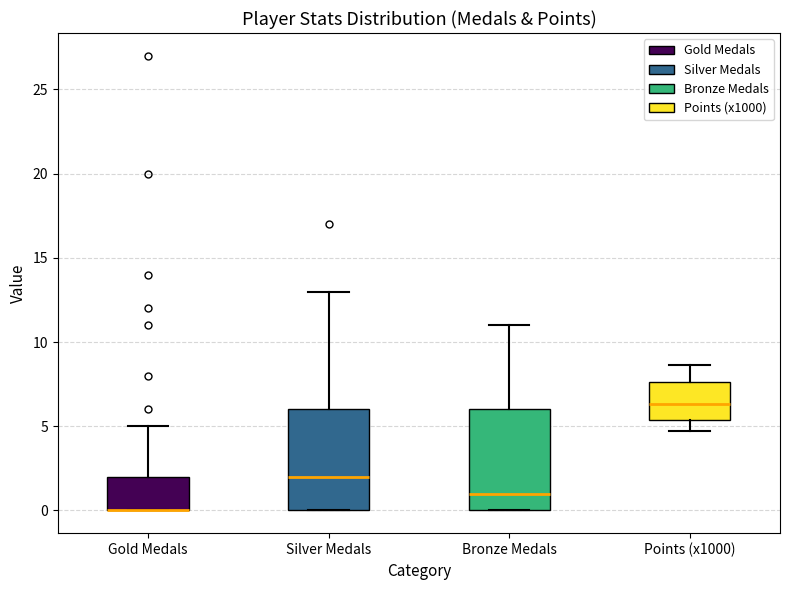

Reading left to right, read every box against the y-axis: the position of its median line, the range the box covers, and the ends of its whiskers. The values are not printed on the chart, so give them approximately, as read against the axis.

Gold Medals: median 0.0 (drawn on the box's lower edge), box 0.0 to 2.0, whiskers 0.0 to 5.0
Silver Medals: median 2.0, box 0.0 to 6.0, whiskers 0.0 to 13.0
Bronze Medals: median 1.0, box 0.0 to 6.0, whiskers 0.0 to 11.0
Points (x1000): median 6.5, box 5.5 to 7.5, whiskers 4.5 to 8.5